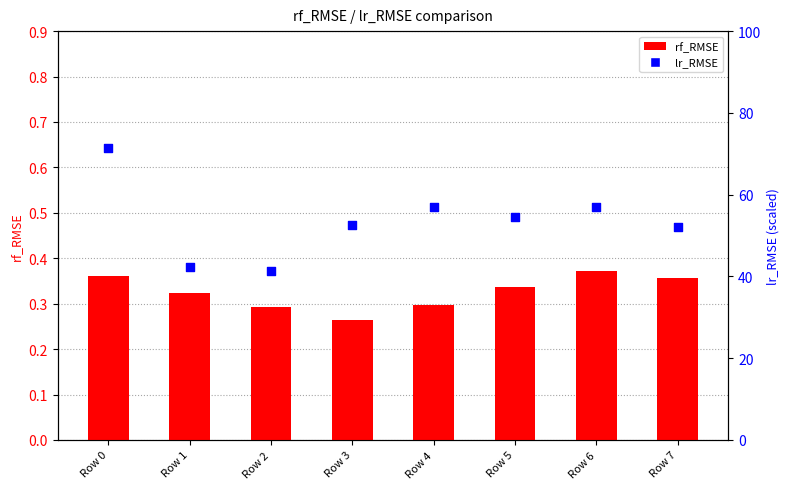

What are all the series names shown in the legend?

rf_RMSE, lr_RMSE